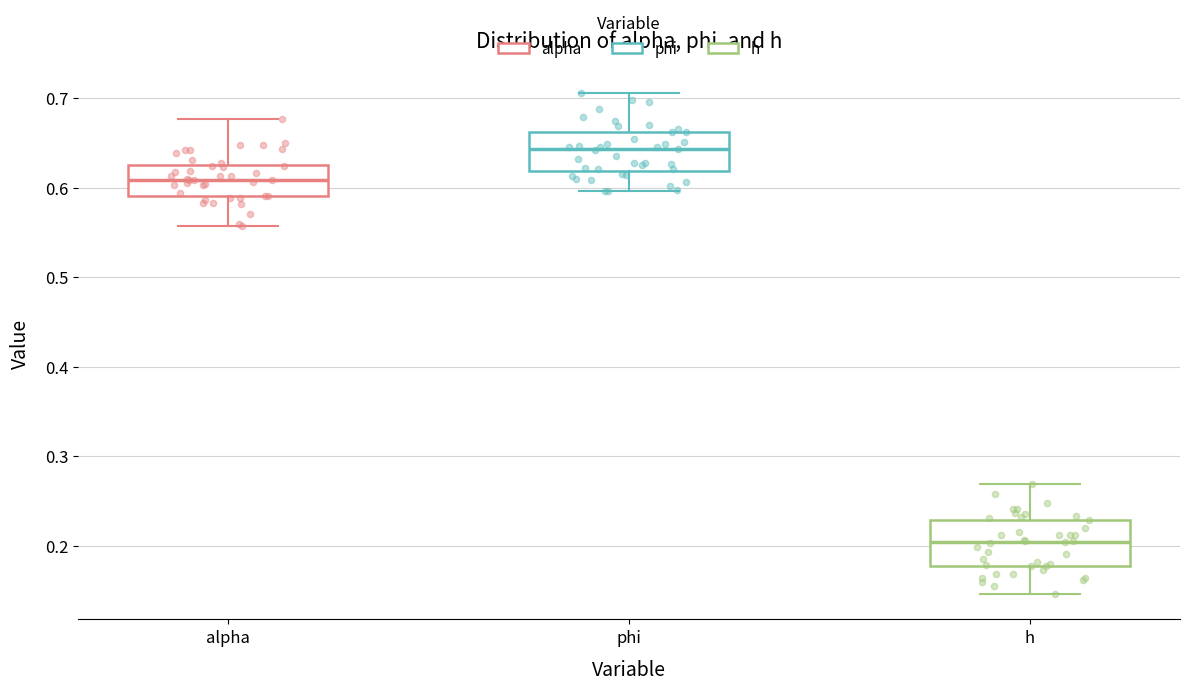

Which box's median line is the highest?

phi